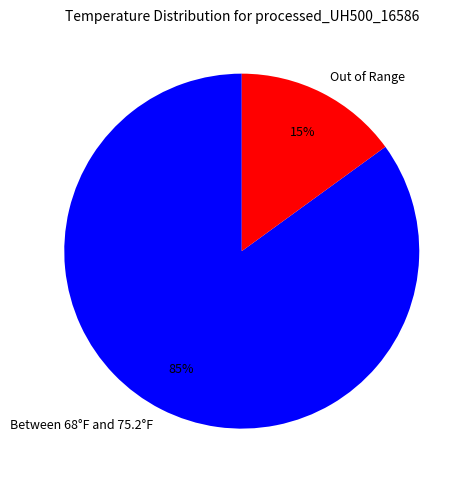

Combined, do Between 68°F and 75.2°F and Out of Range account for over 50%?

Yes